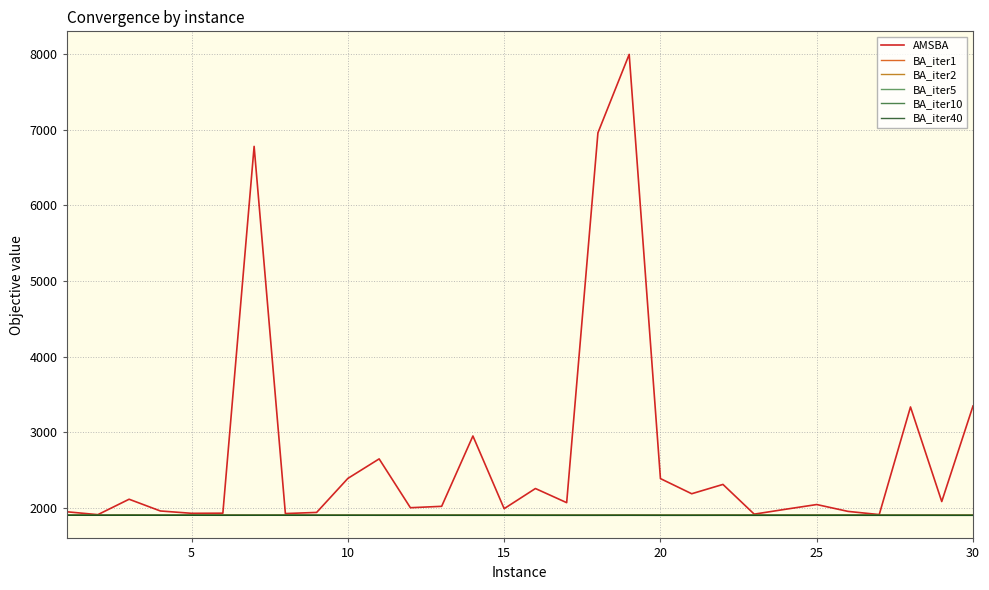

How many values in the AMSBA series exceed 2068?

15